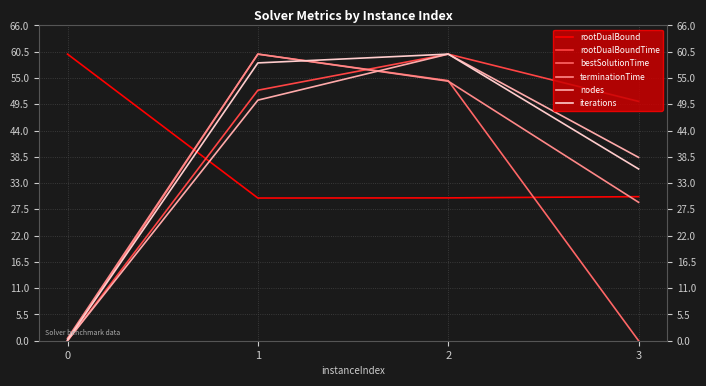

Is the value of bestSolutionTime at 0 greater than the value of iterations at 2?

No